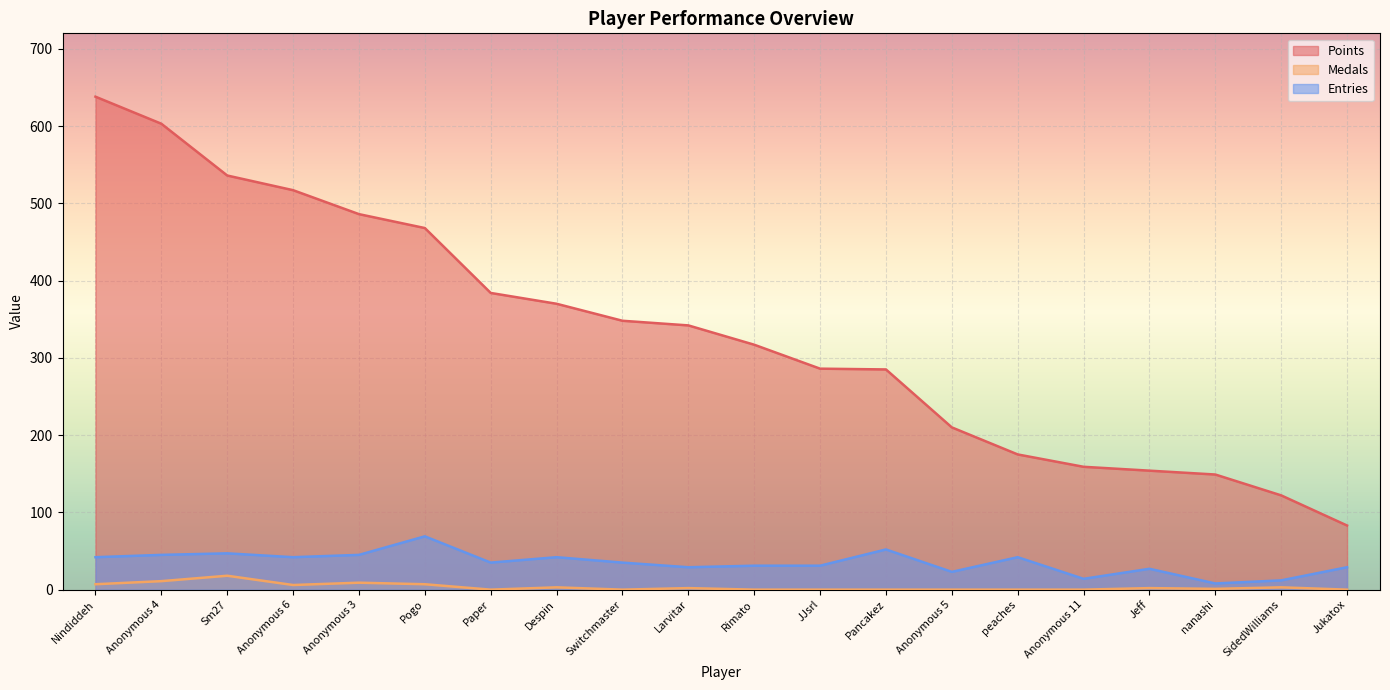

What is the total value across all series at Switchmaster?

383